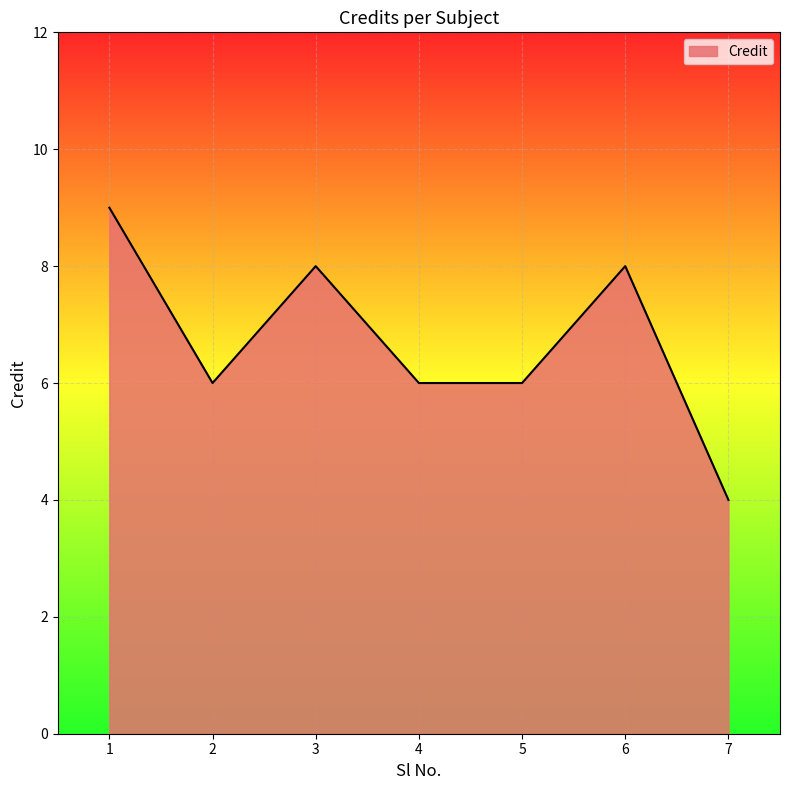

What is the sum of the values at 2 and 1?

15